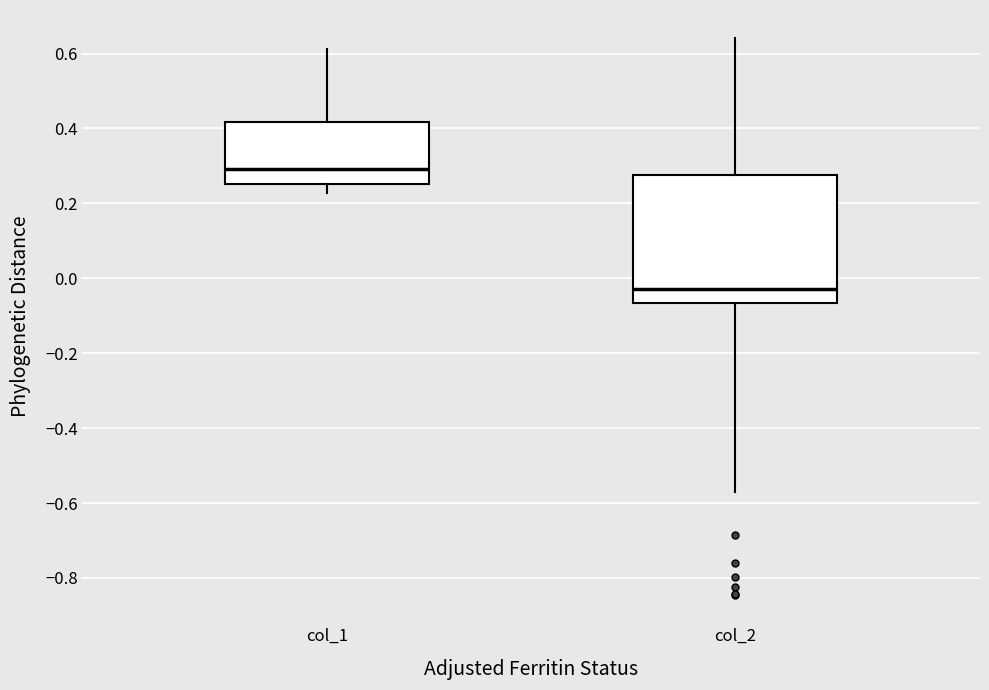

Which box is the tallest, from its lower edge to its upper edge?

col_2